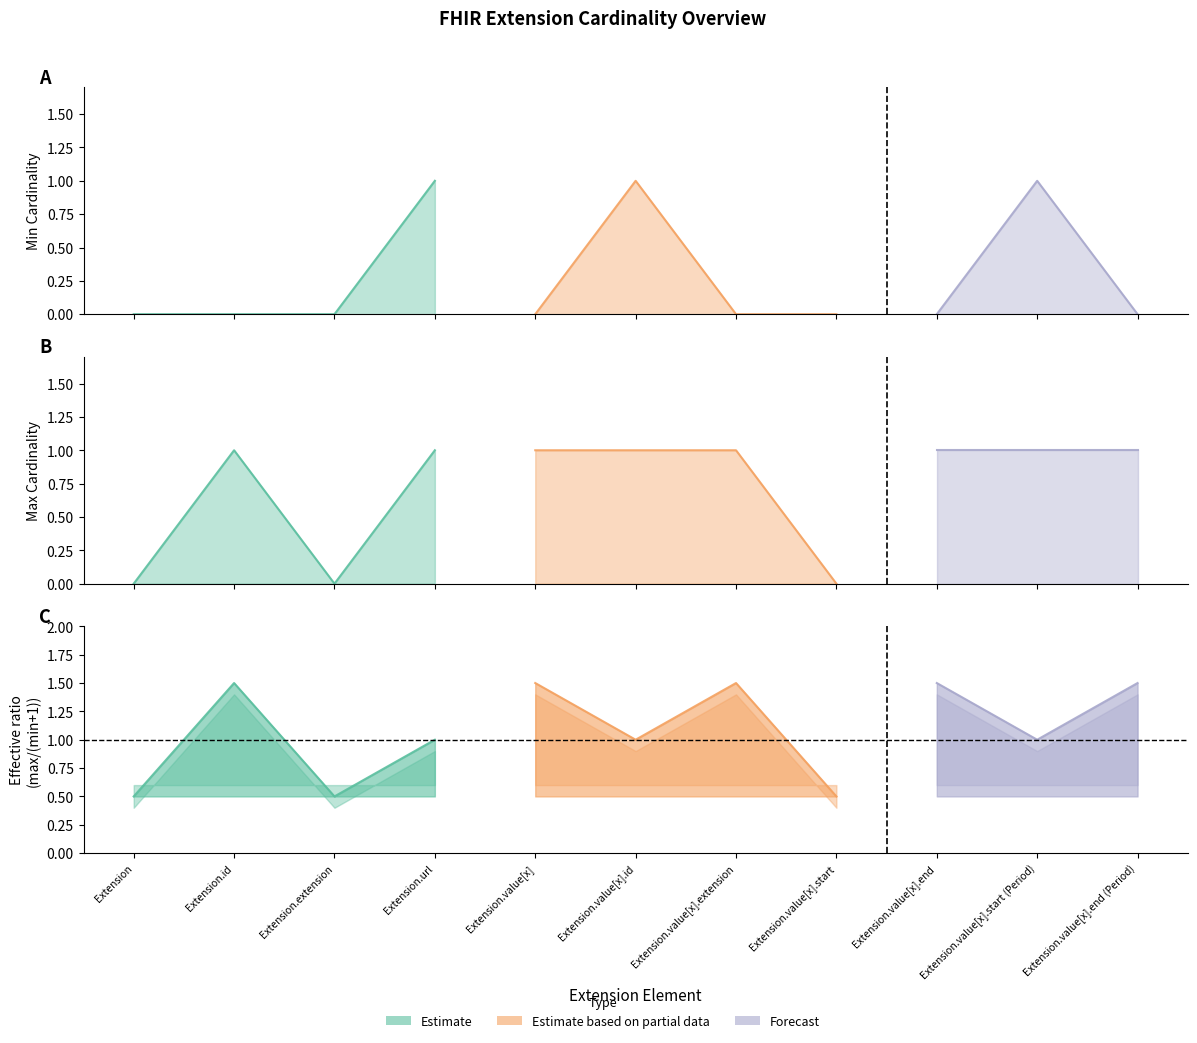

Which series changed the most between Extension.value[x].id and Extension.value[x].end (Period)?

Min Cardinality